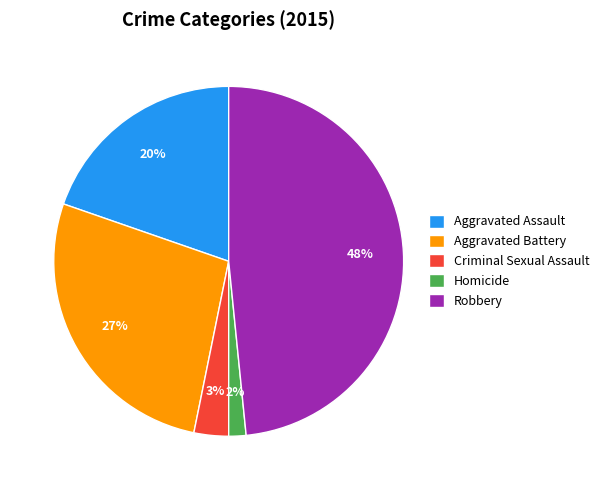

To the nearest percent, what is the combined percentage of Aggravated Battery and Criminal Sexual Assault?

30%